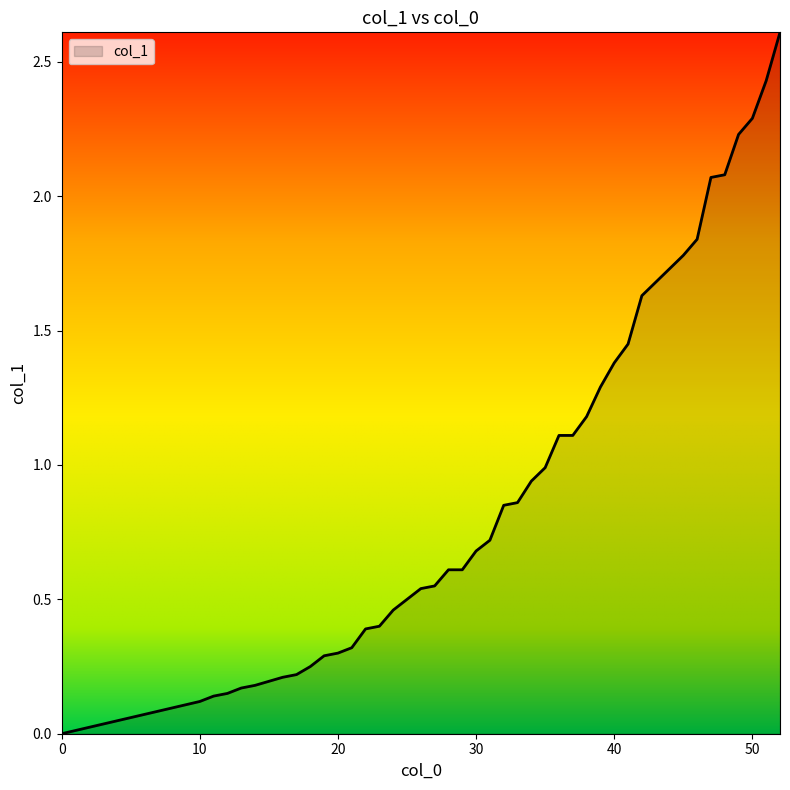

What is the difference between the maximum and minimum values?

2.6